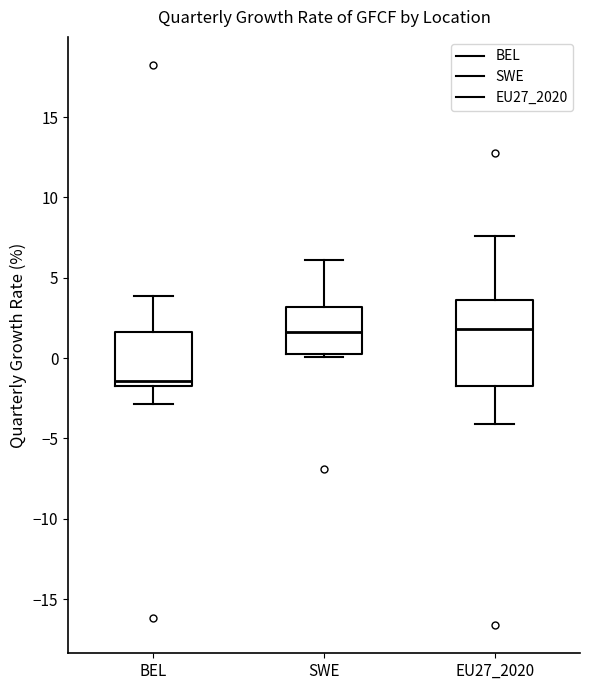

Which box is the tallest, from its lower edge to its upper edge?

EU27_2020